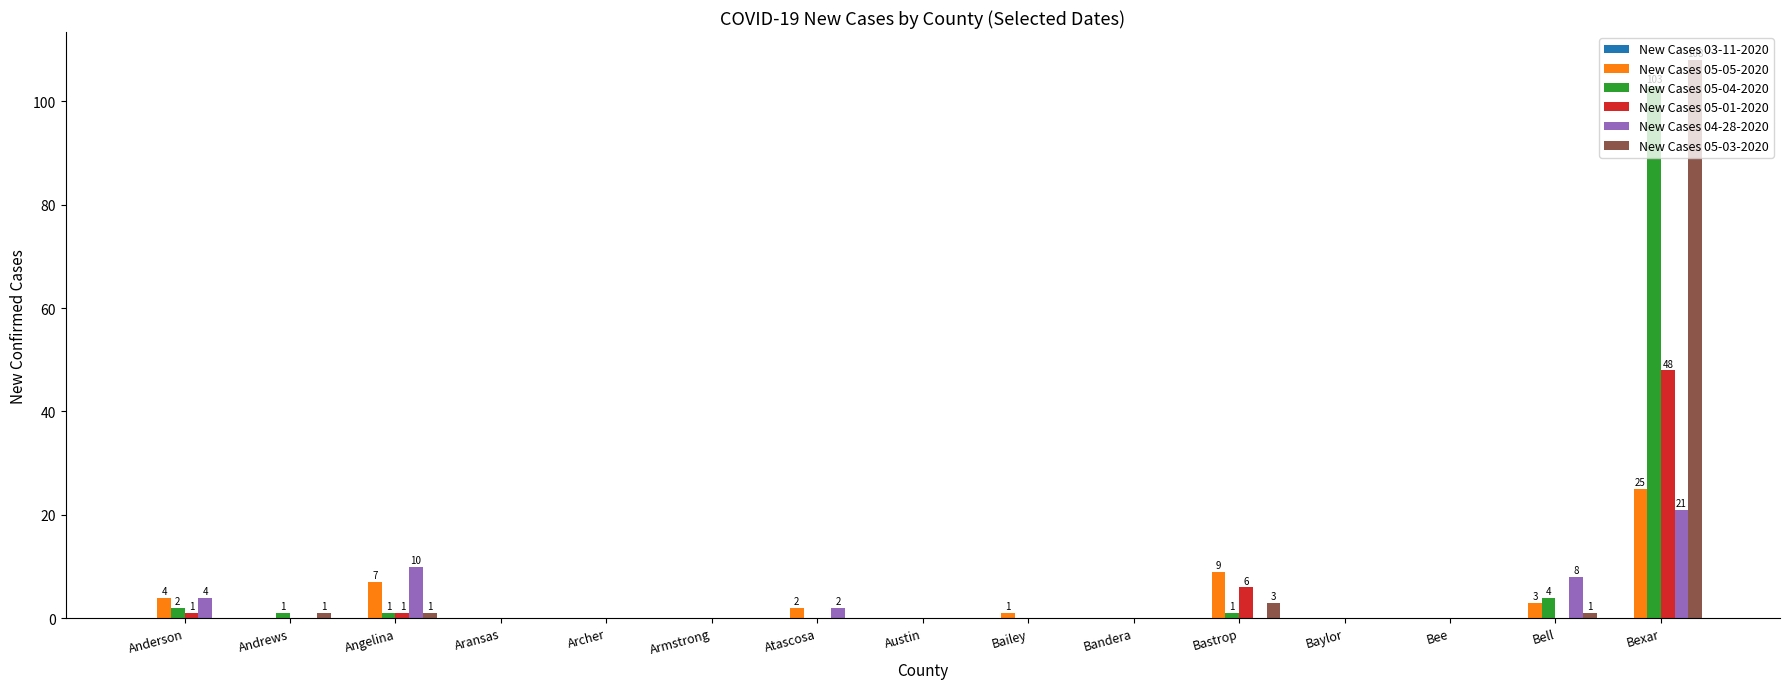

What is the sum of all New Cases 05-05-2020 values?

51